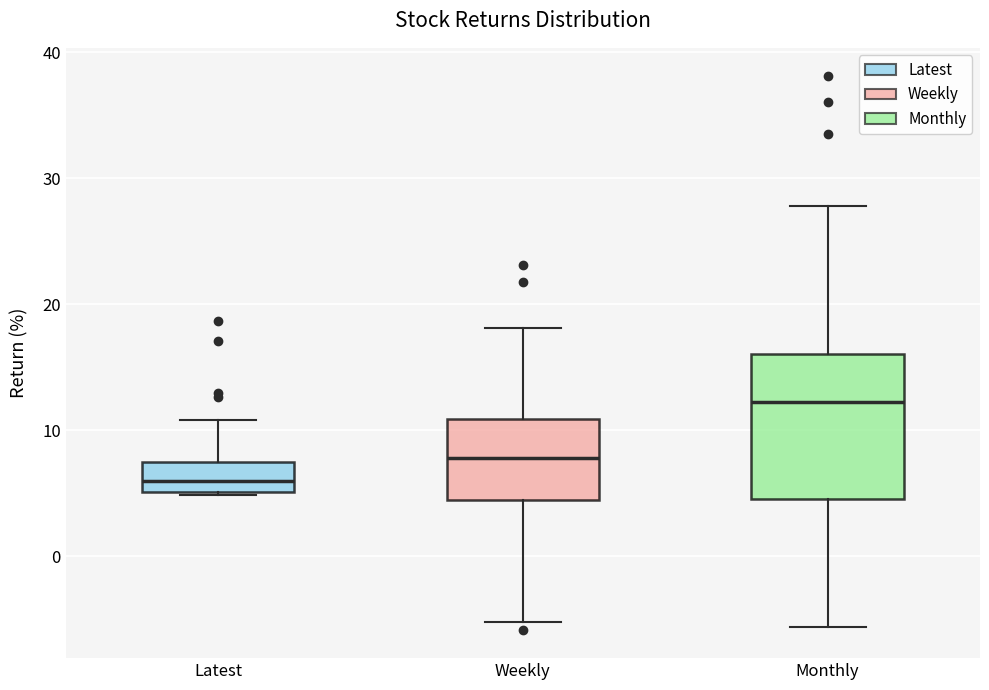

Where is the lower edge of the box for Weekly on the y-axis? The values are not printed on the chart, so give them approximately, as read against the axis.

4